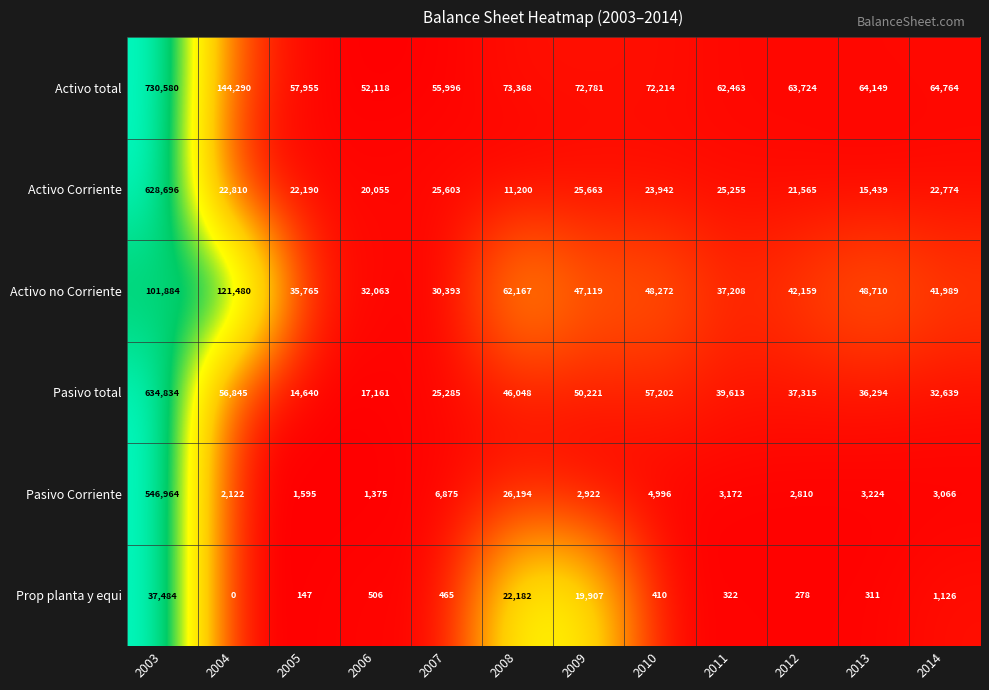

The Pasivo total series shows 70391 at 2008. True or false?

False